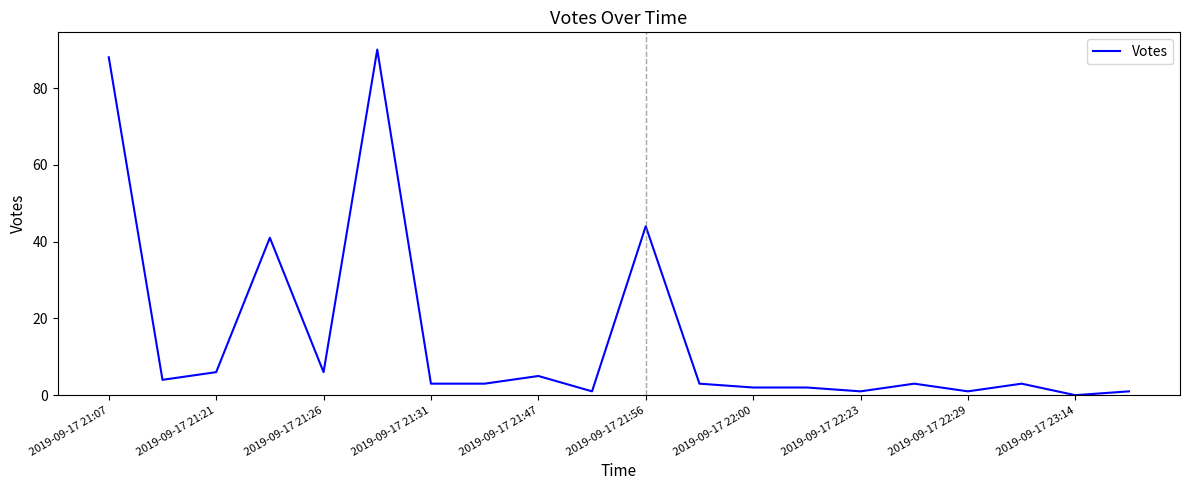

What is the difference between the maximum and minimum values?

90